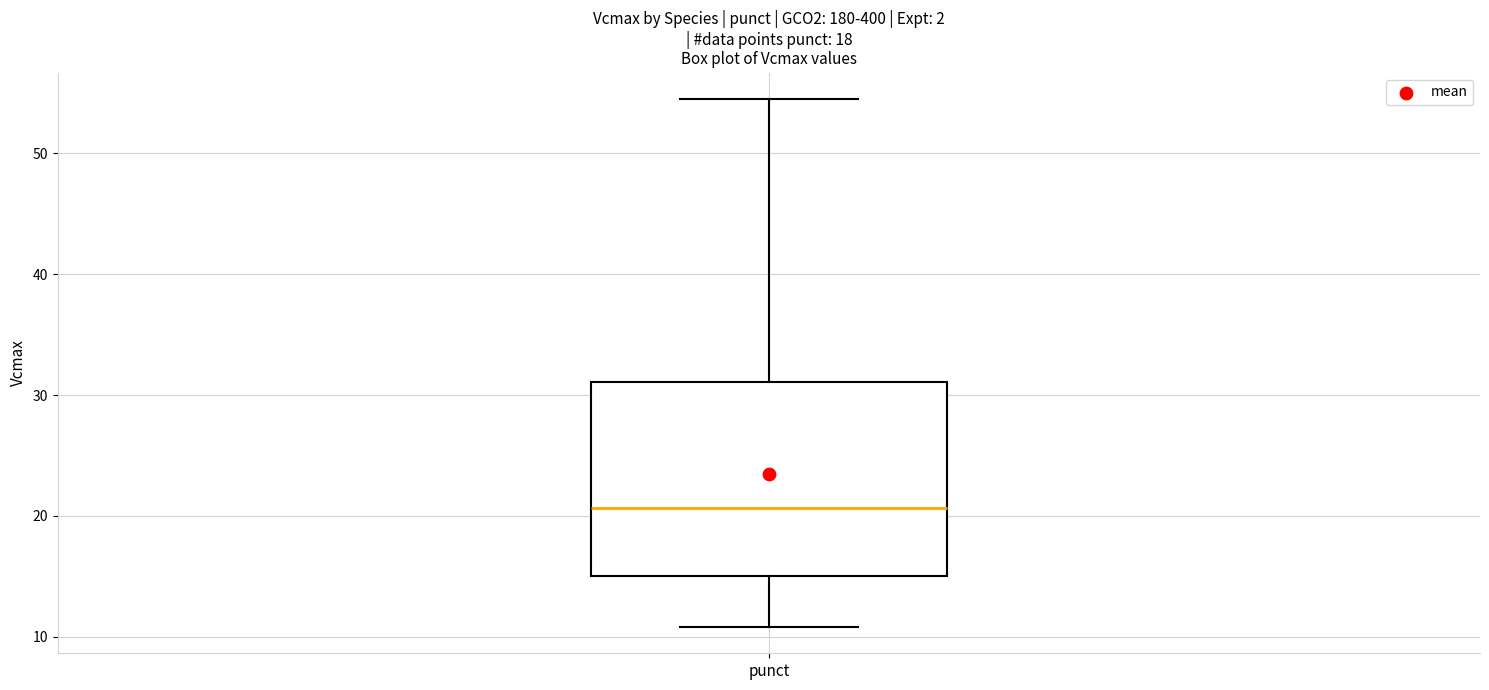

Where does the lower whisker of the box for punct end on the y-axis? The values are not printed on the chart, so give them approximately, as read against the axis.

11